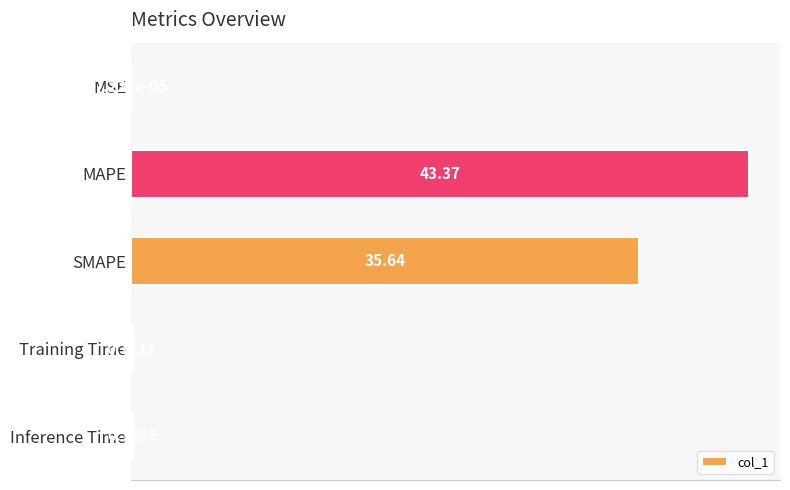

What is the change in value from MSE to SMAPE?

+35.6